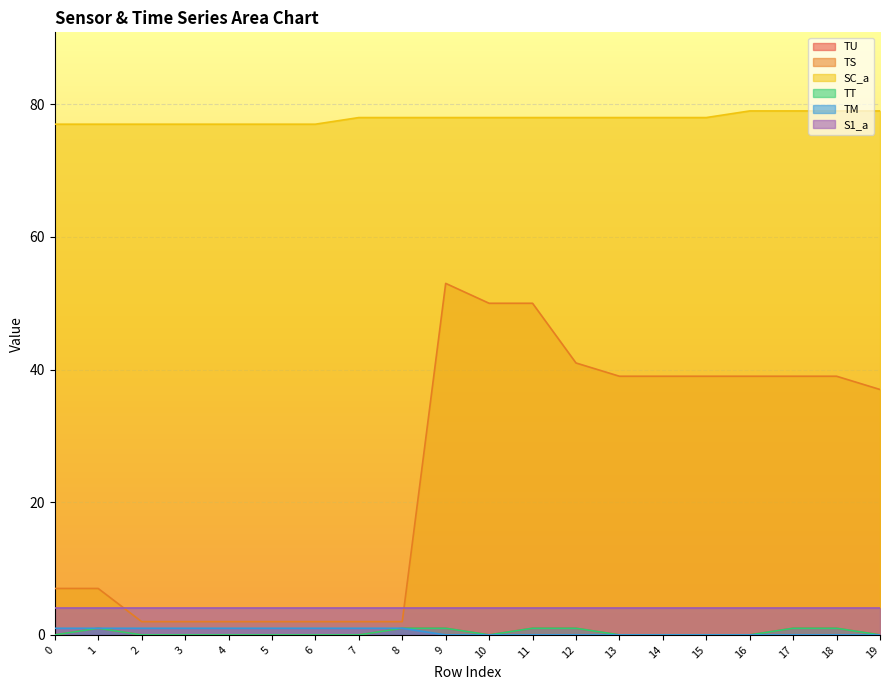

How many lines are shown in the chart?

6